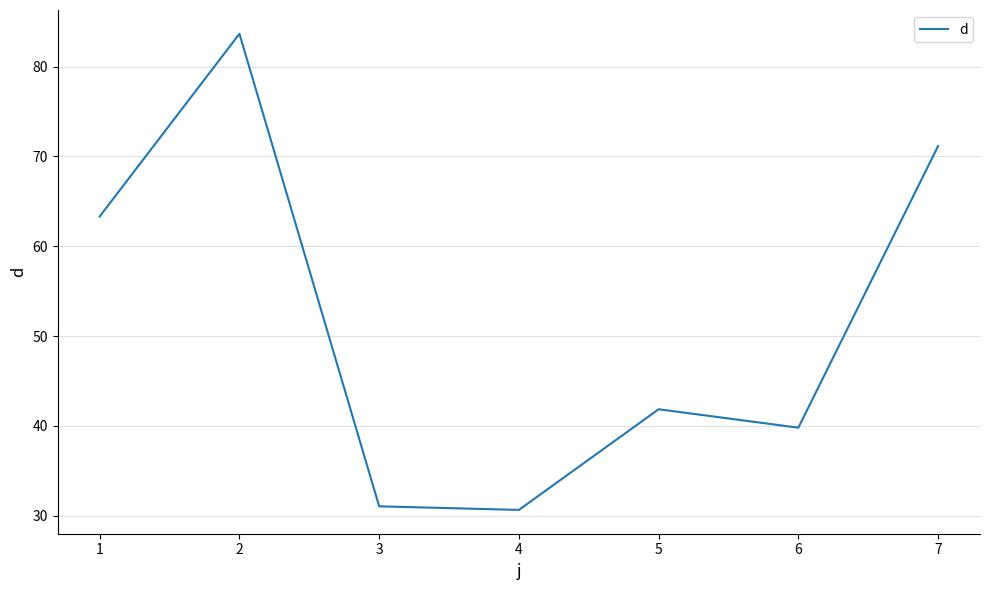

Between 2 and 4, which is larger?

2